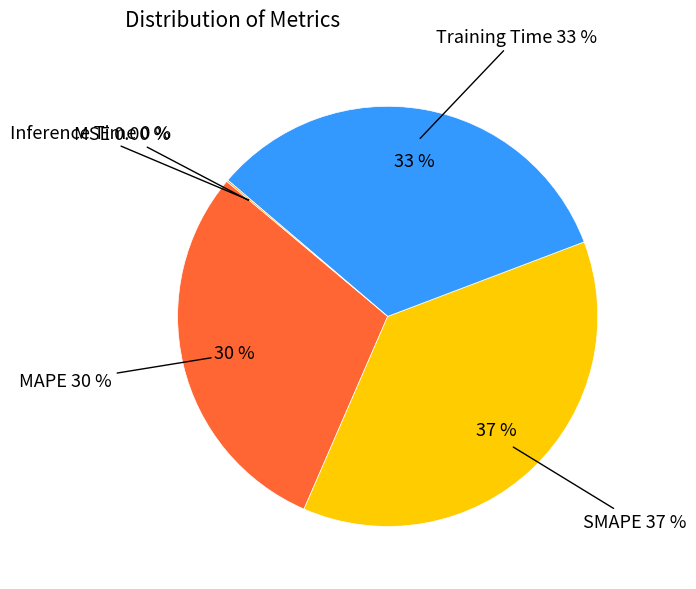

Which slice is the largest?

SMAPE